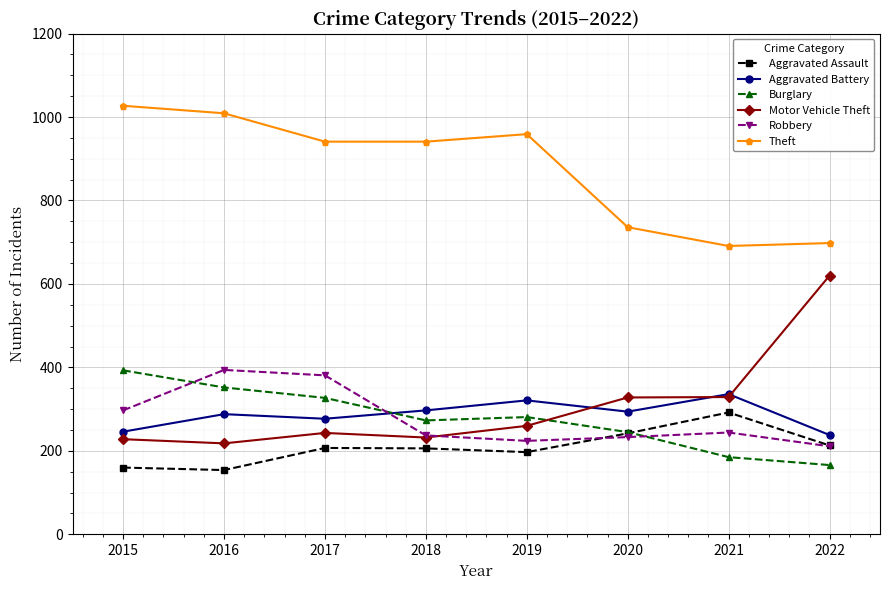

After their last crossing, which series has the higher values: Motor Vehicle Theft or Robbery?

Motor Vehicle Theft